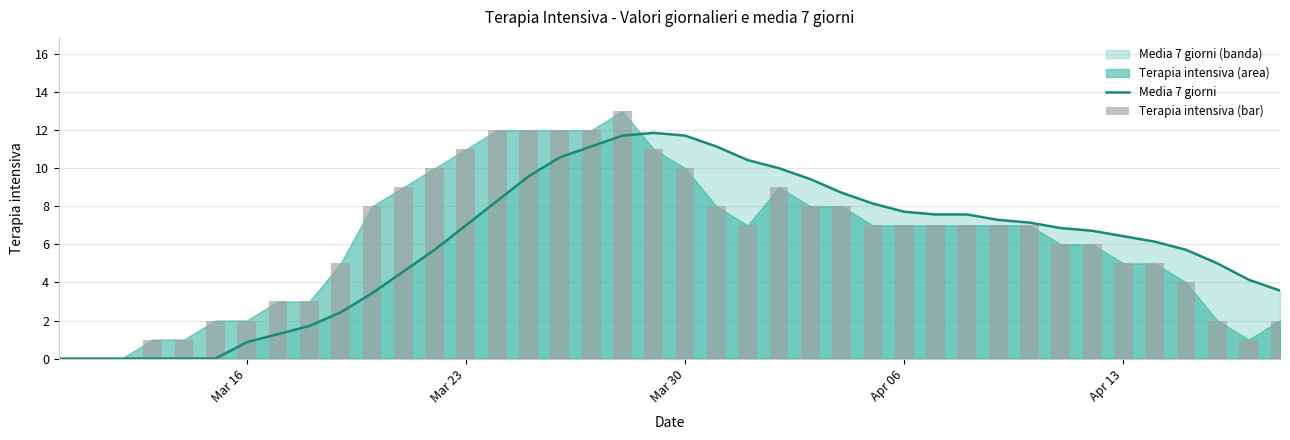

What is the sum of all Terapia intensiva (bar) values?

250.0